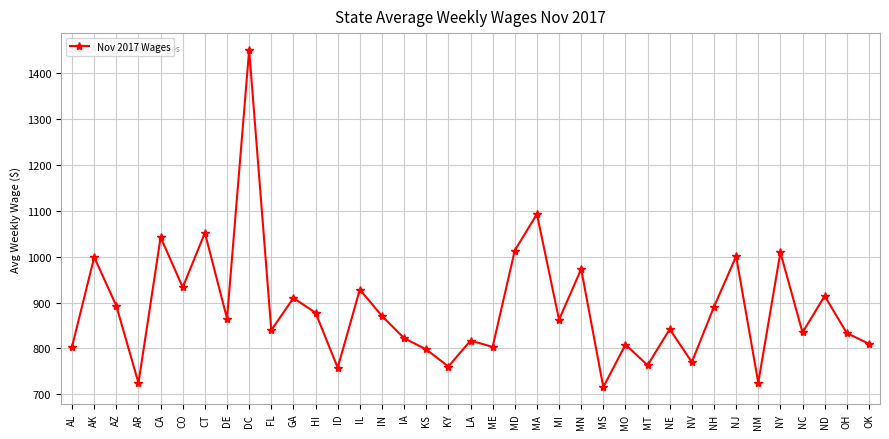

True or false: there are more than 1 points higher than both neighbors.

True